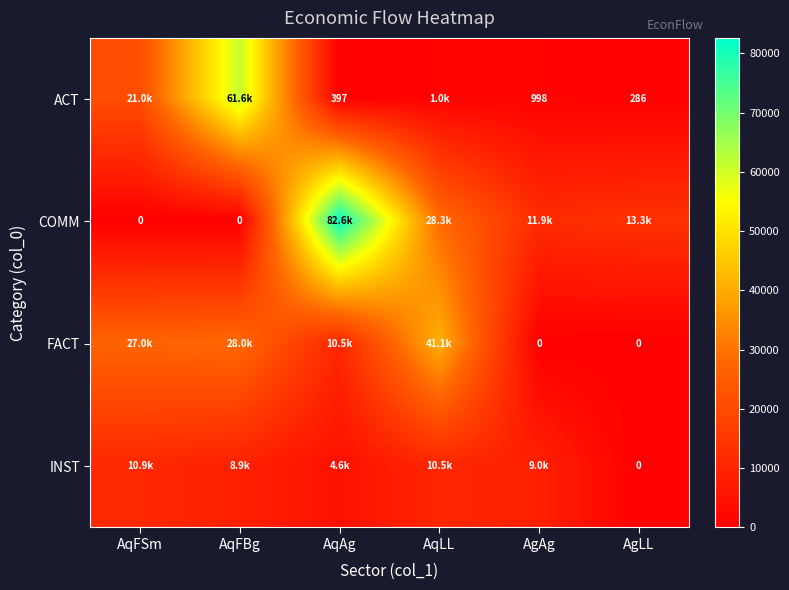

What is the sum of the FACT values at AgAg and AqLL?

41053.0